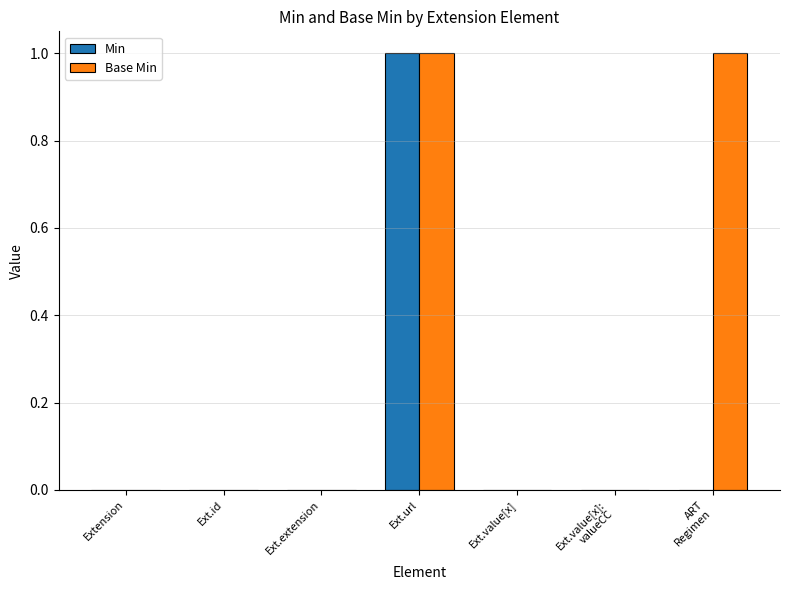

The Min series shows 1 at Ext.value[x]. True or false?

False